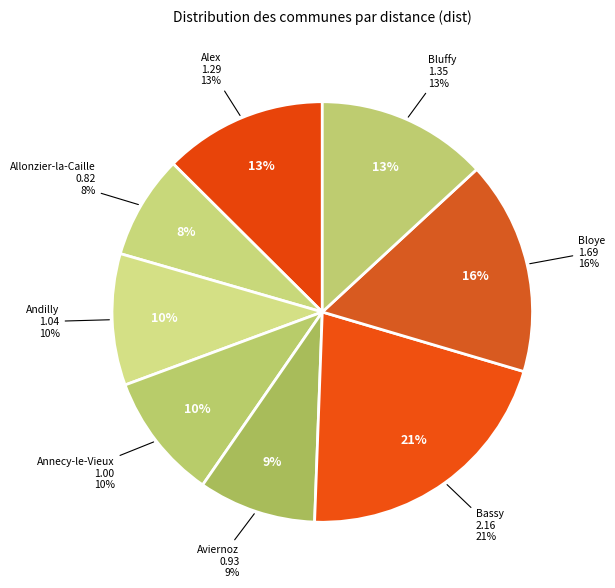

To the nearest percent, what is the difference between the largest and smallest slice percentages?

13%